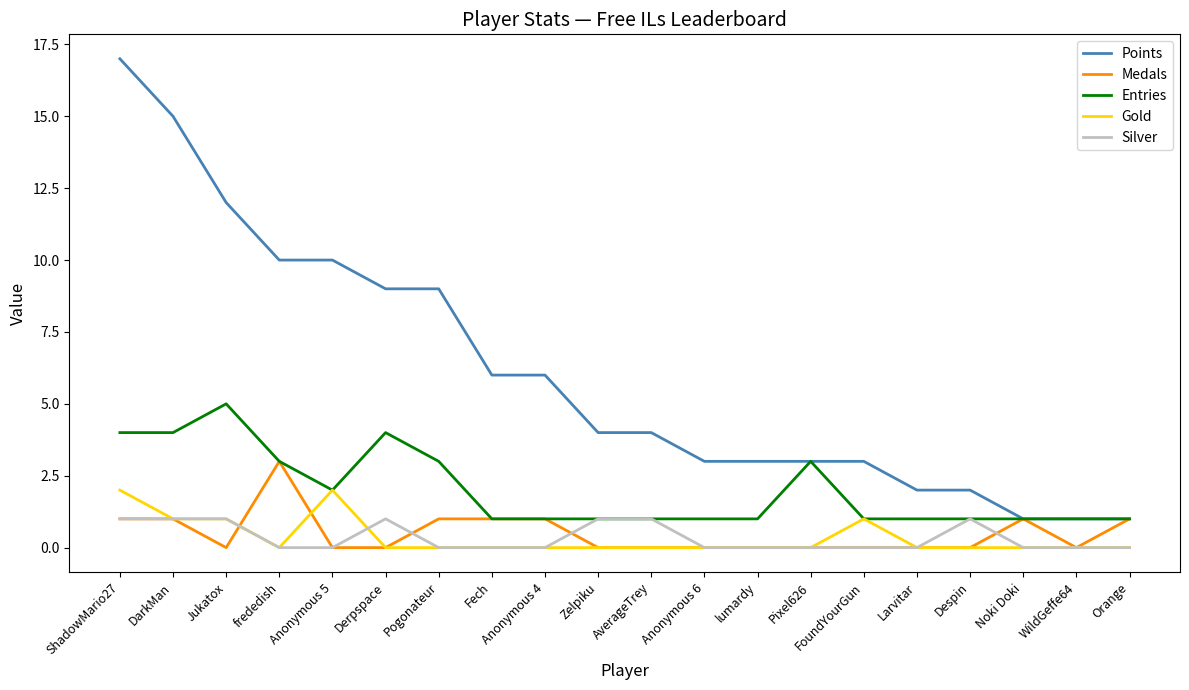

What is the approximate value of Entries at Pogonateur?

3